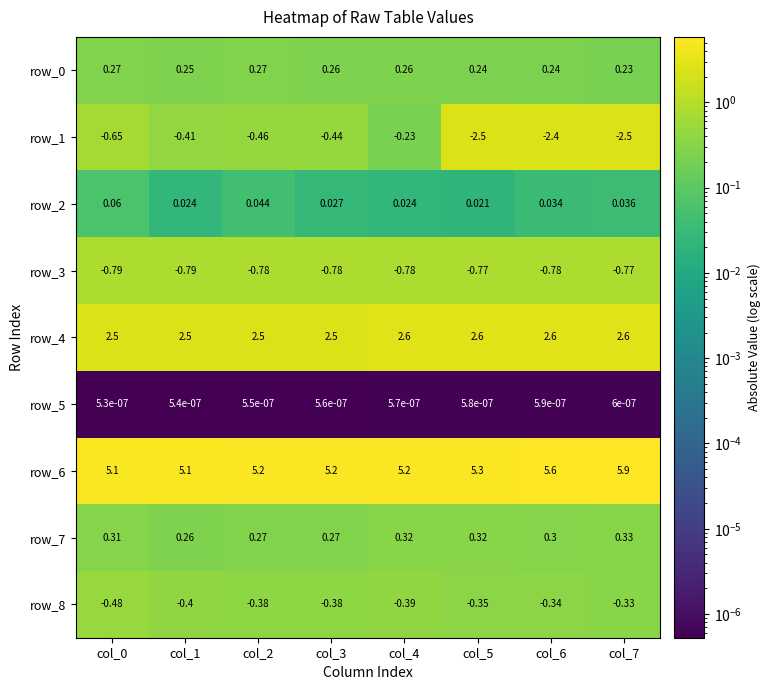

Which series changed the most between col_0 and col_5?

row_1